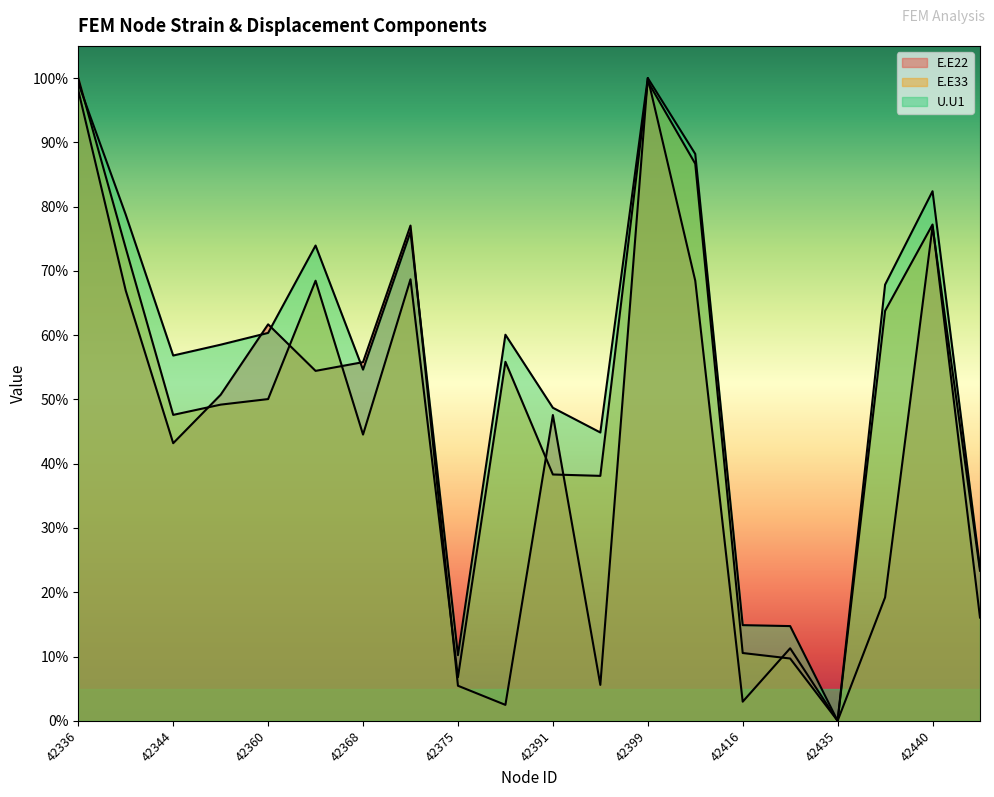

Read the E.E22 value at 42344.

0.4